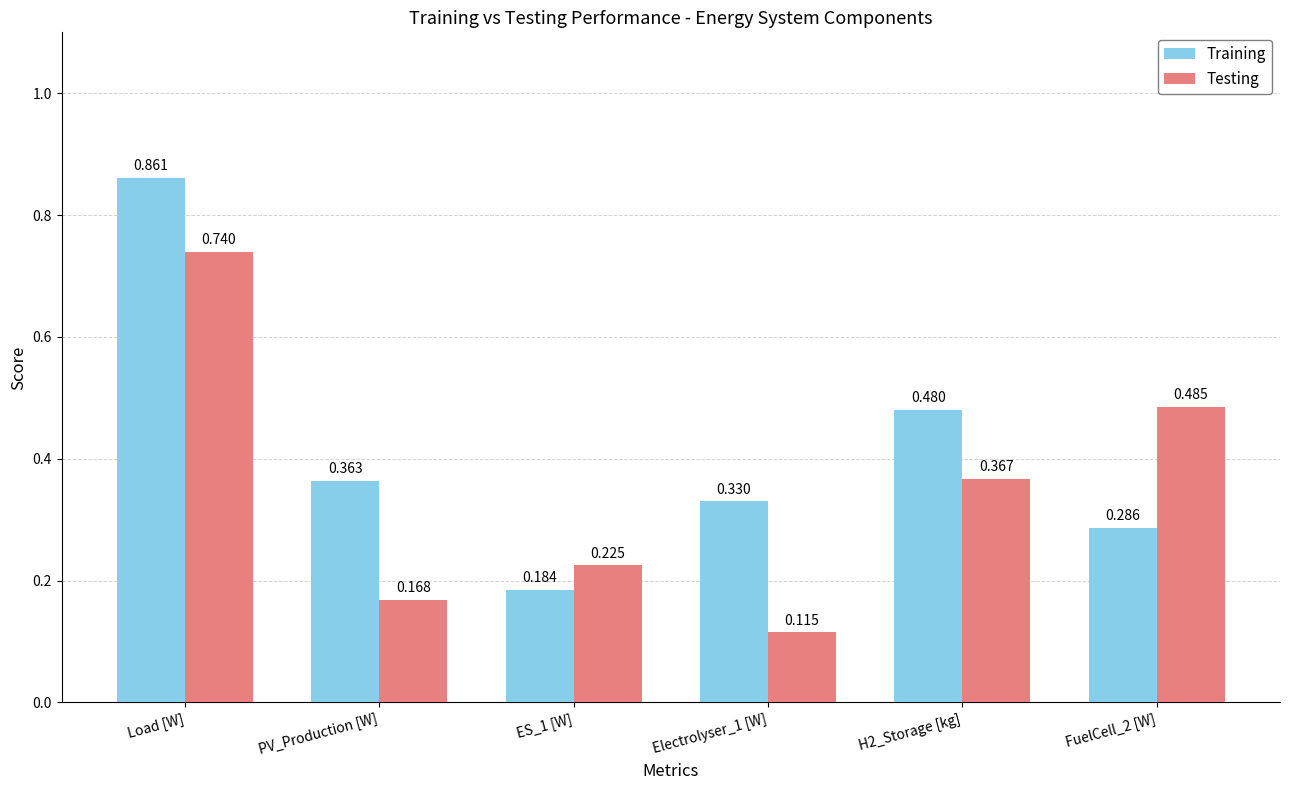

Which category has the highest value across all series?

Load [W]